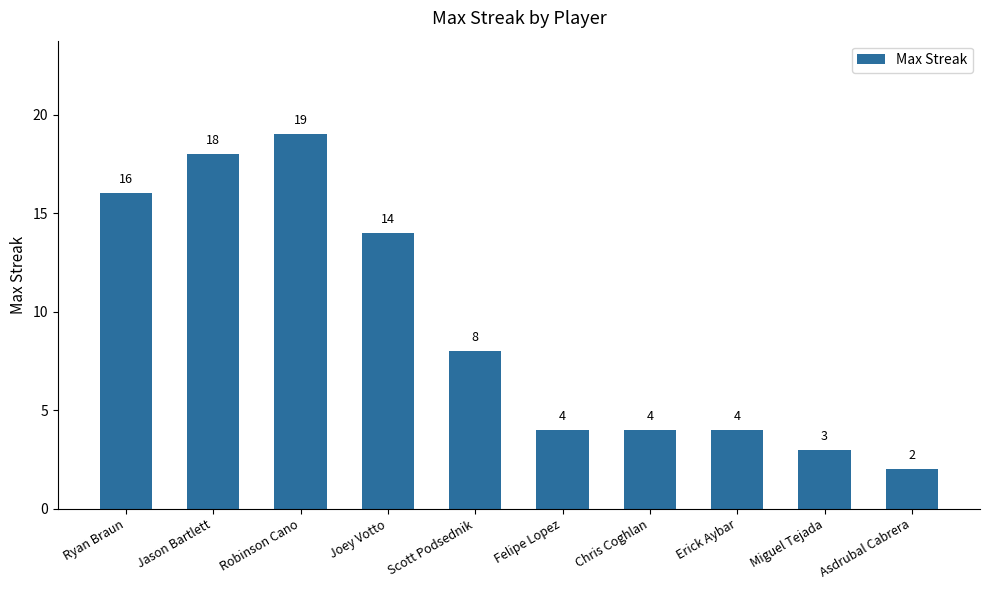

The value at Miguel Tejada is 1. True or false?

False